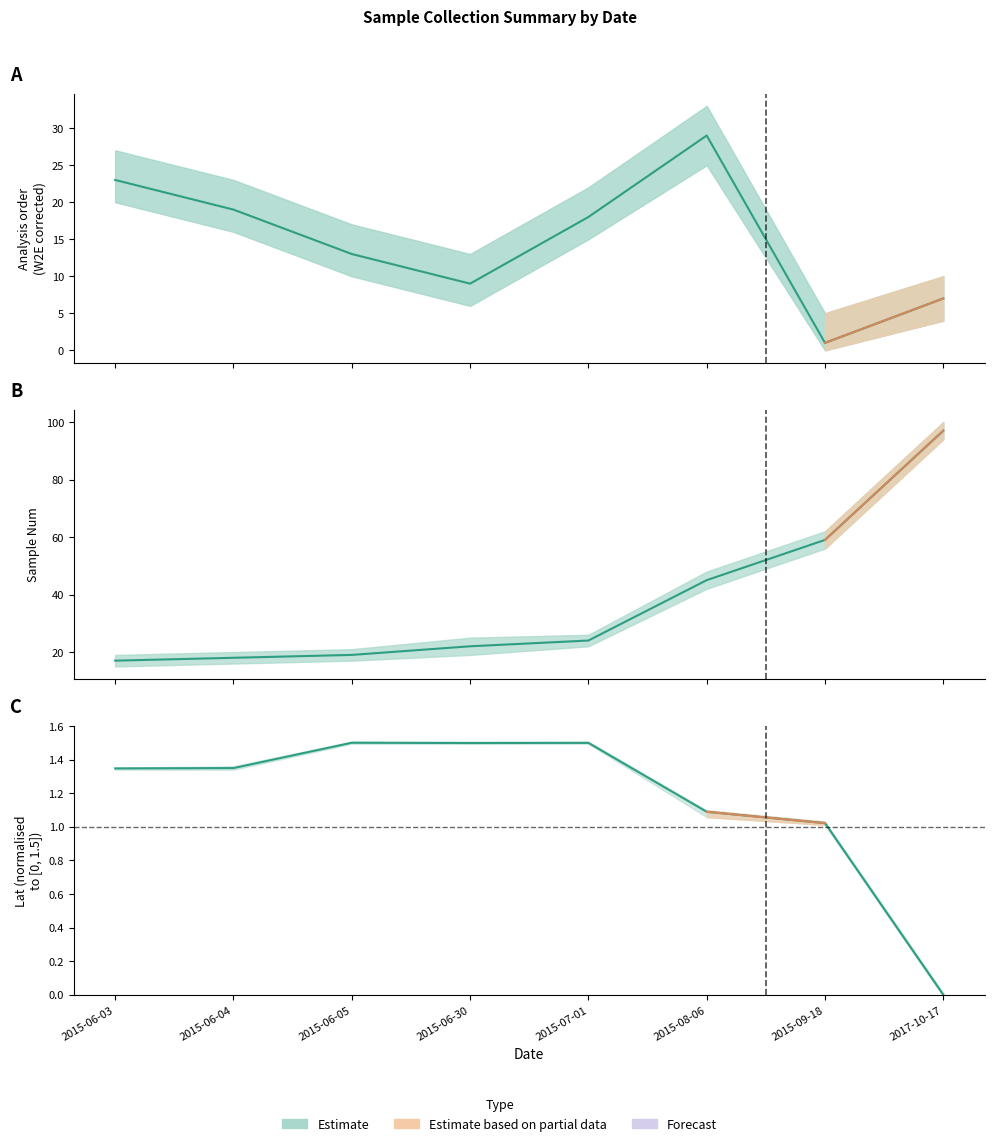

Is this an area chart (filled region under the line)?

No